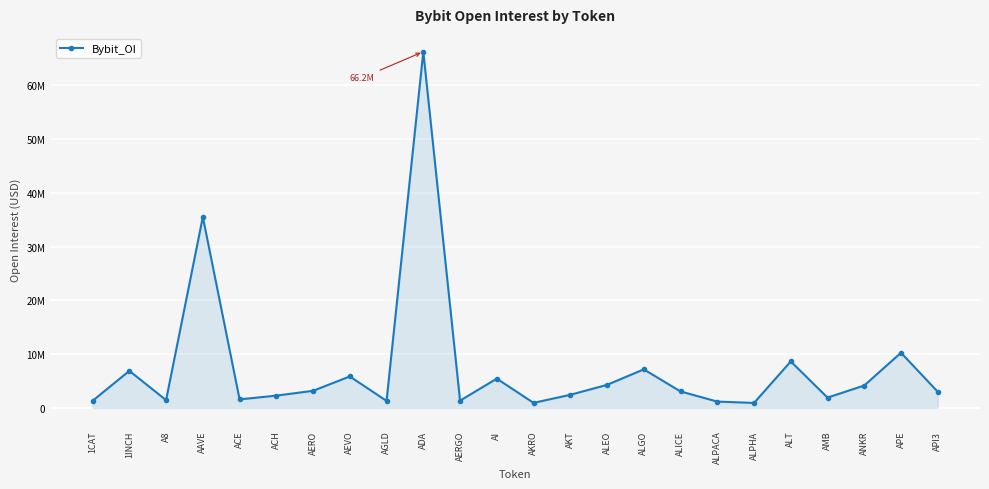

Does the chart have visible grid lines?

Yes